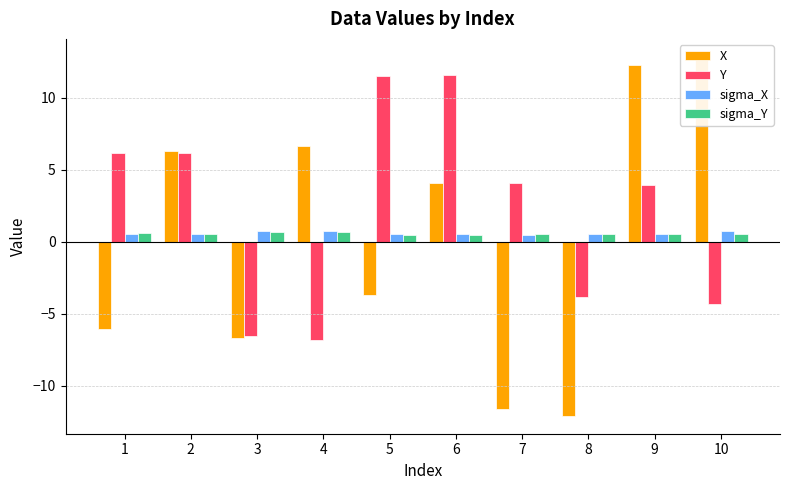

At which category is the sum across all series the highest?

9